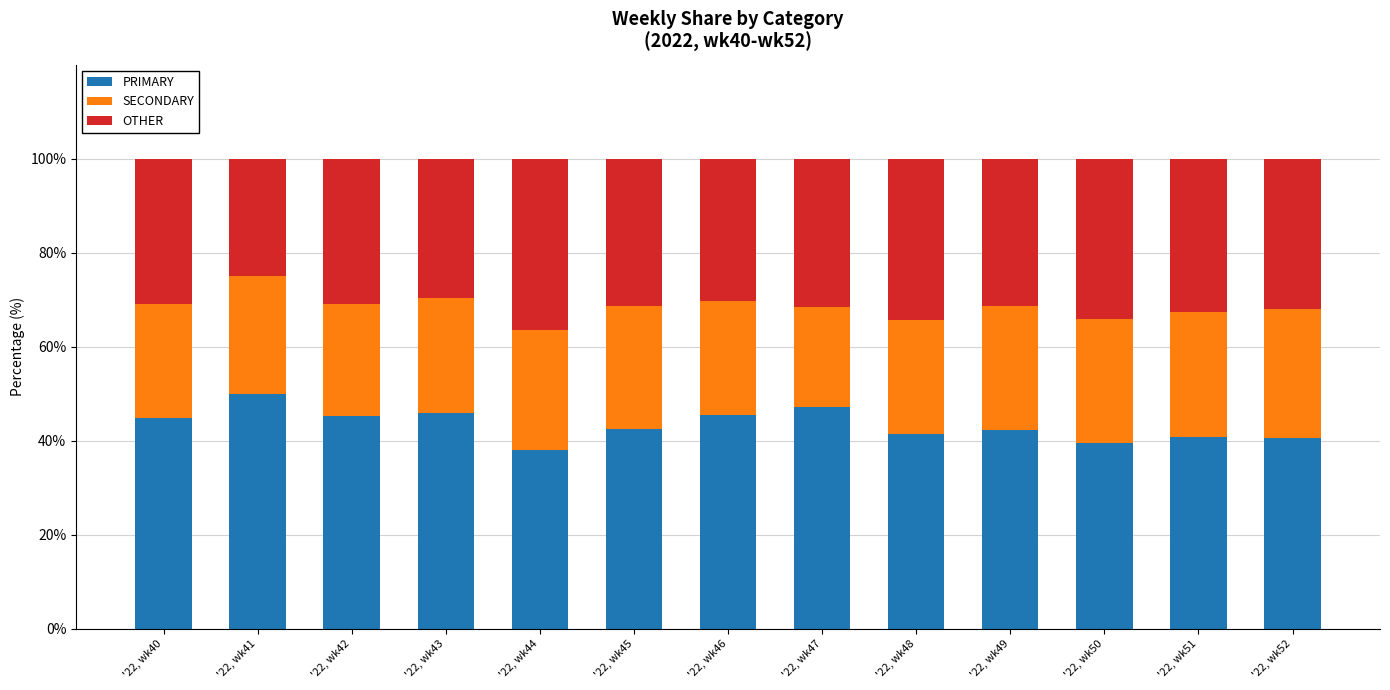

What is the average value of the PRIMARY series?

43.4